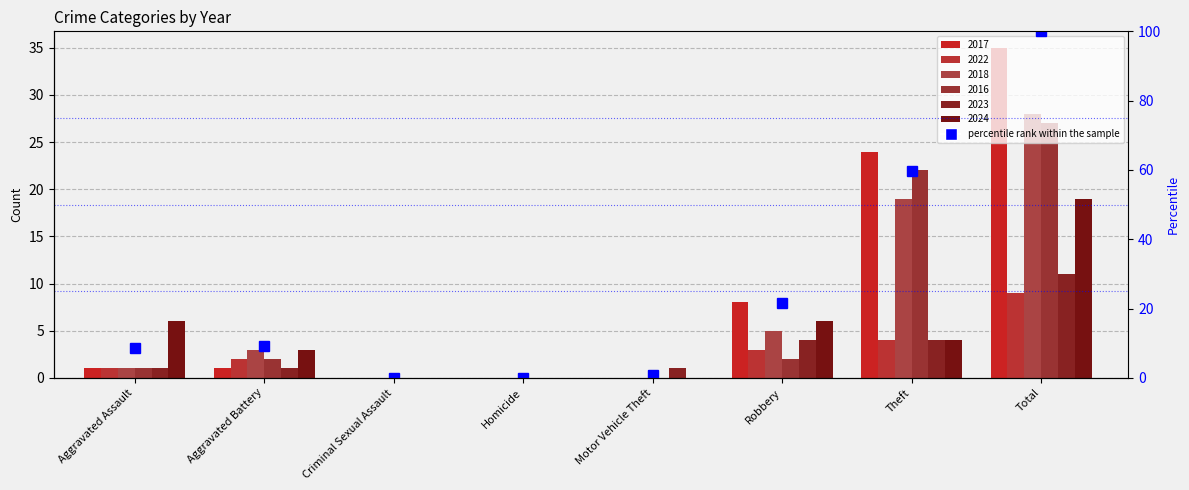

What is the total value across all series at Aggravated Battery?

12